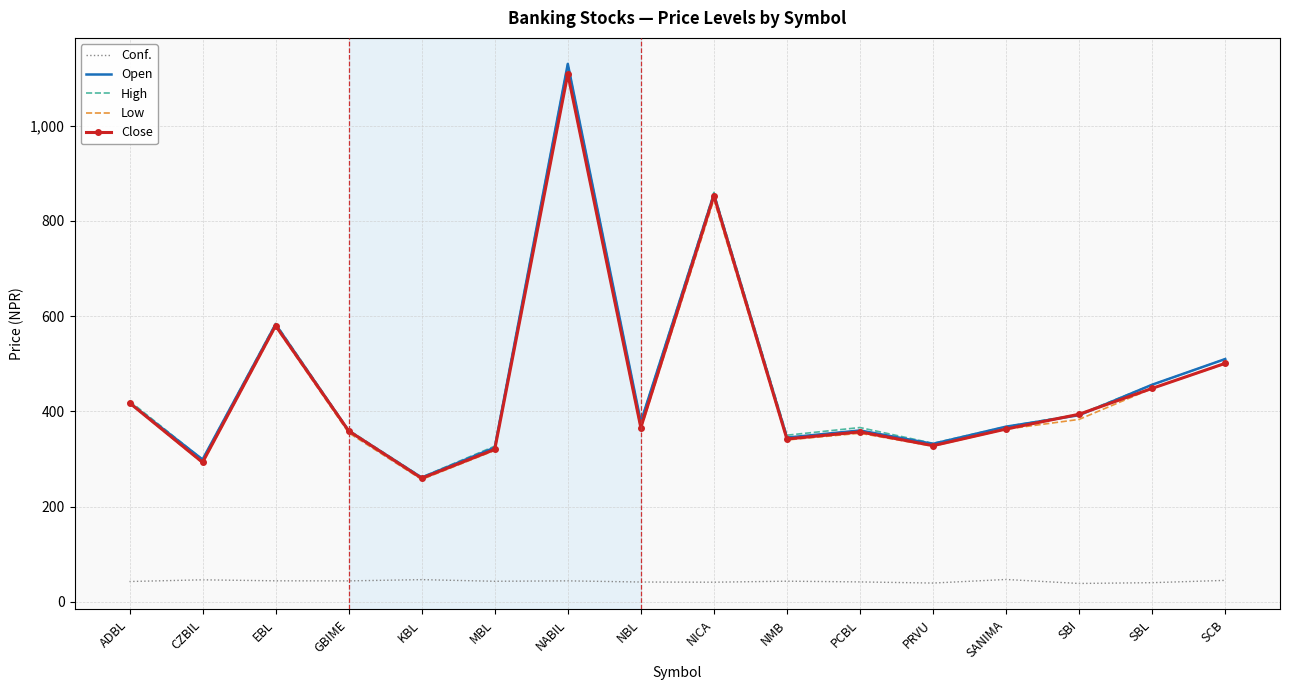

True or false: Open has a value of 123.8 at PRVU.

False